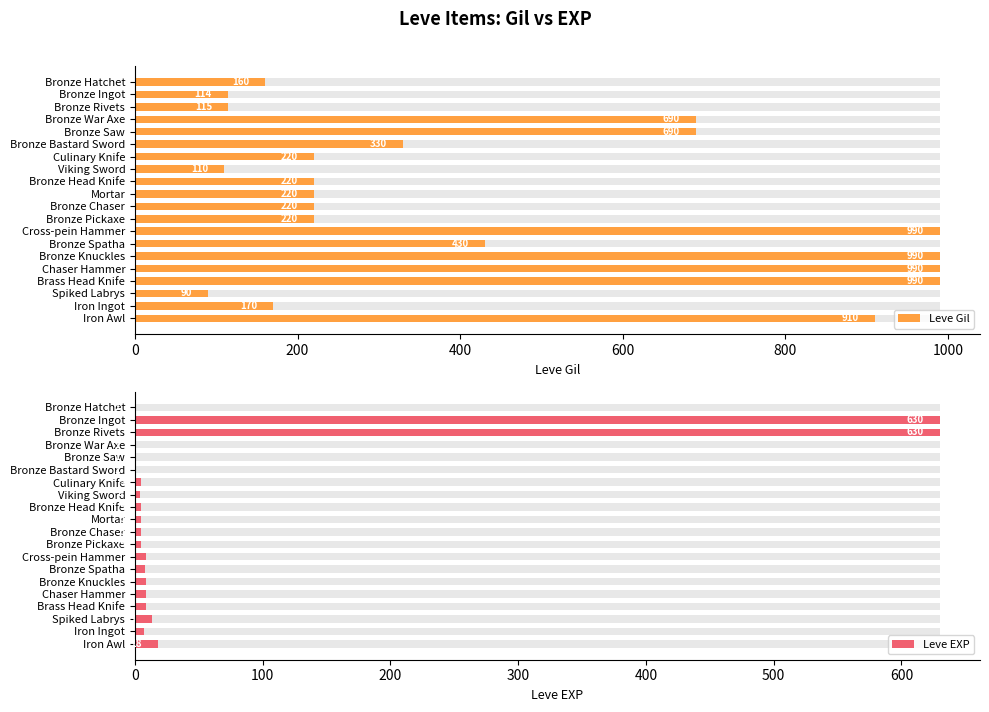

What is the difference between the maximum and minimum values in the Leve EXP series?

629